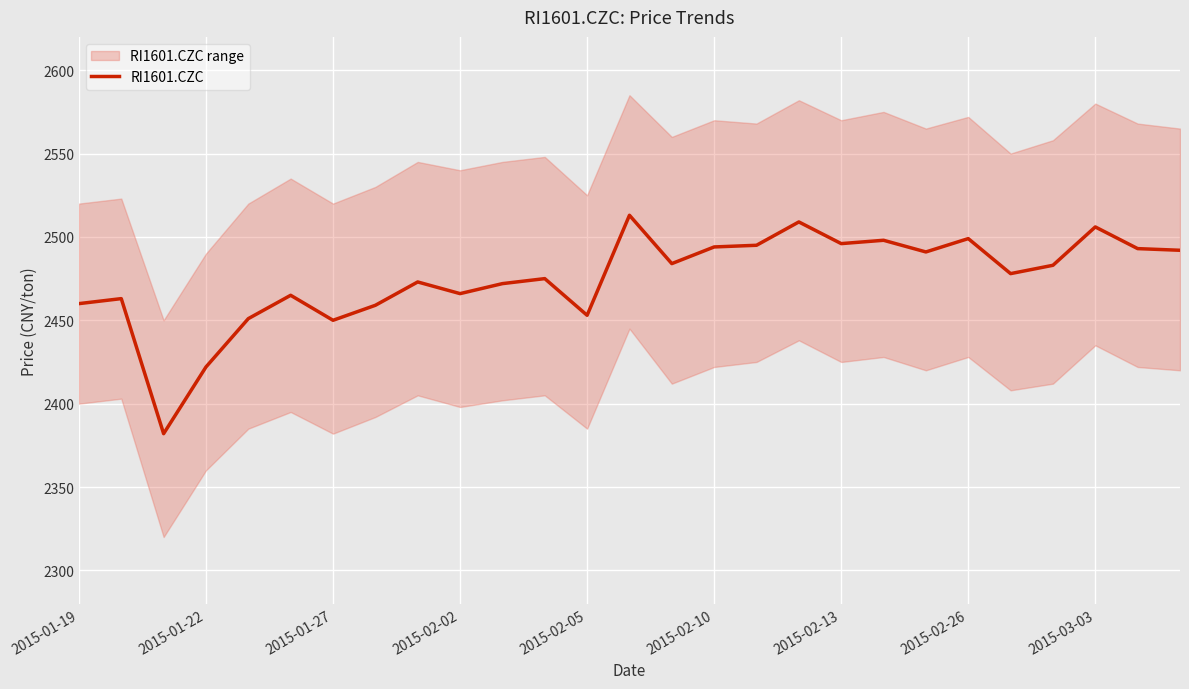

What position from the right is 2015-01-19?

27